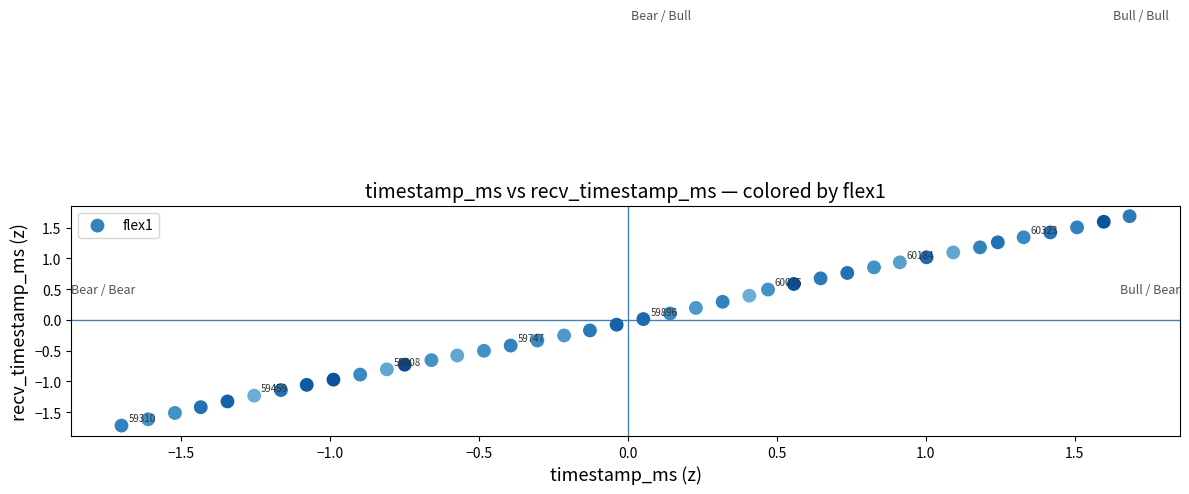

What is the range of Y values (max minus min)?

3.4